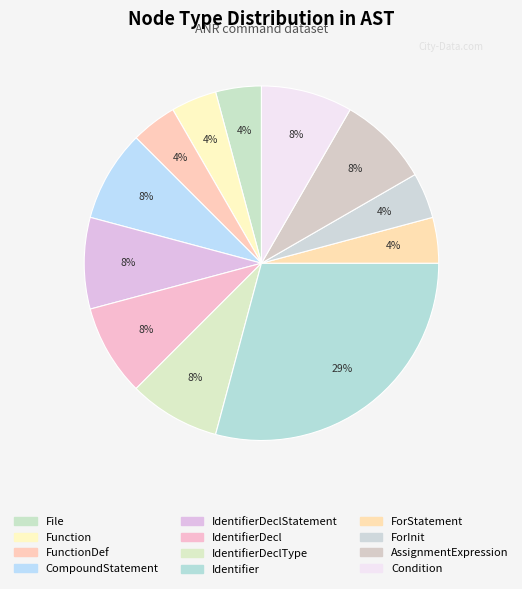

Count the number of slices in the pie.

12